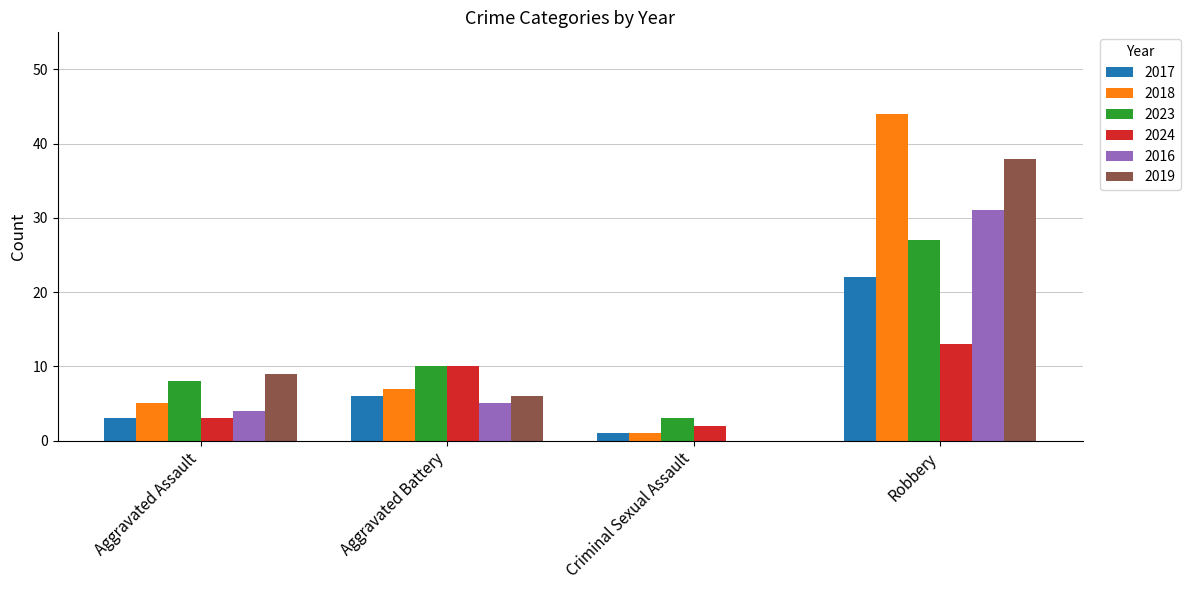

What is the sum of the 2023 values at Aggravated Assault and Robbery?

35